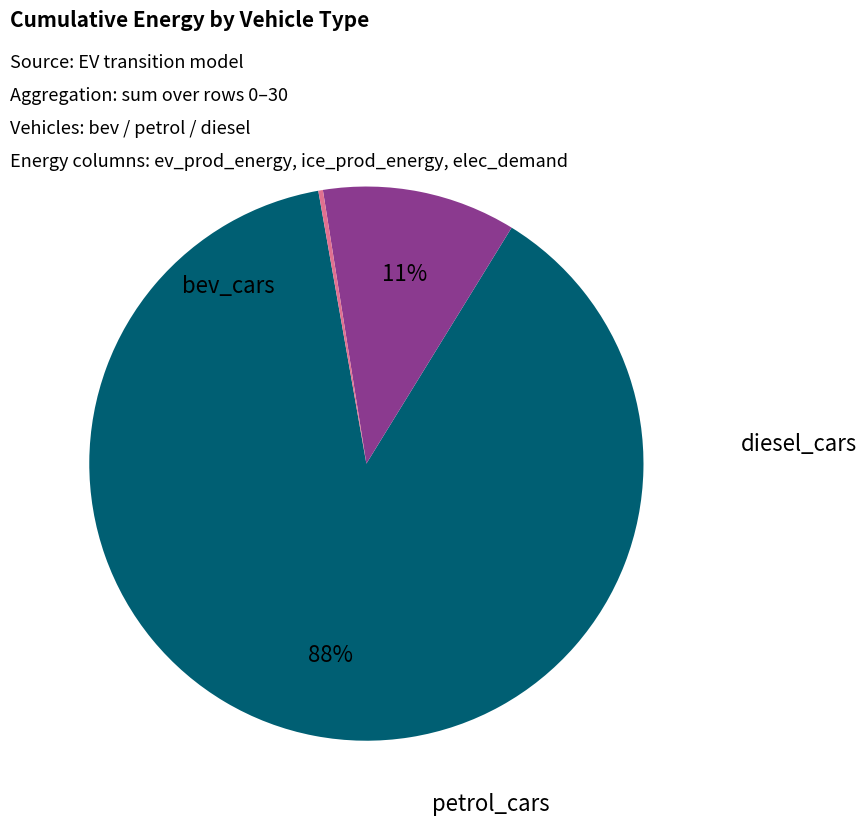

Does any single category account for the majority?

Yes